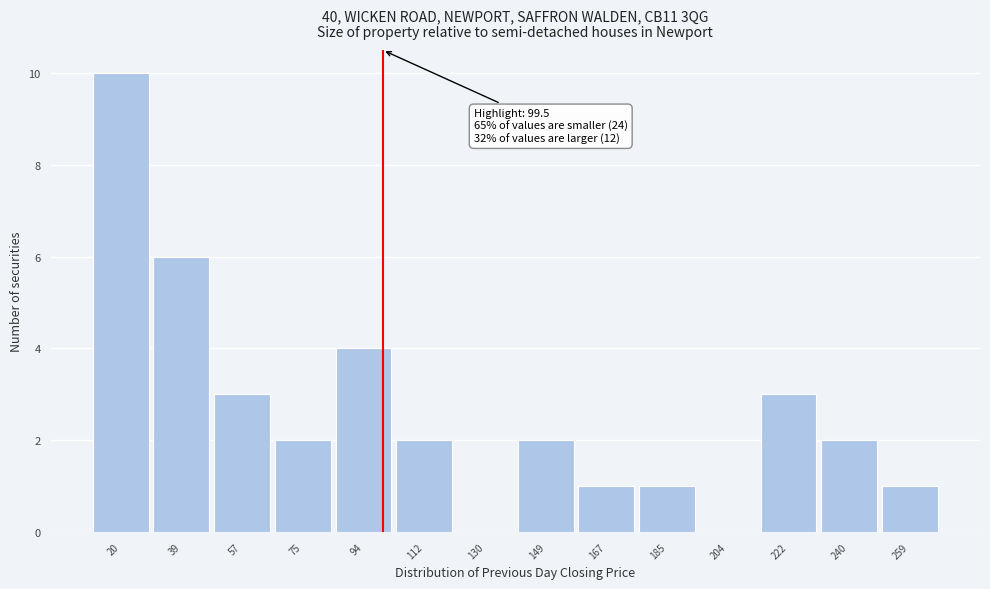

Which range on the x-axis has the tallest bar?

12 to 30